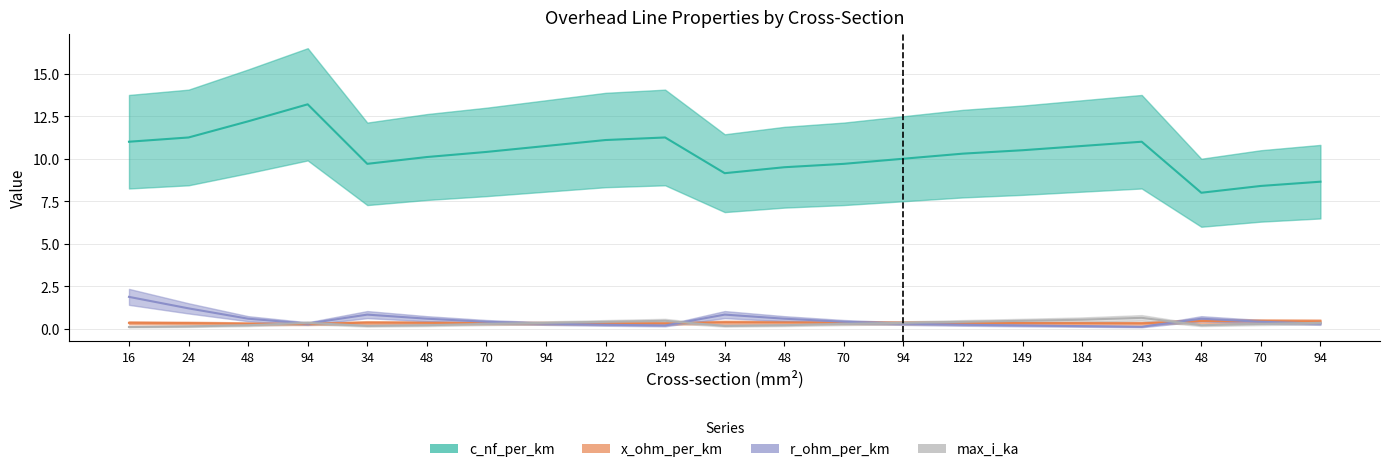

What is the sum of all x_ohm_per_km values?

7.4